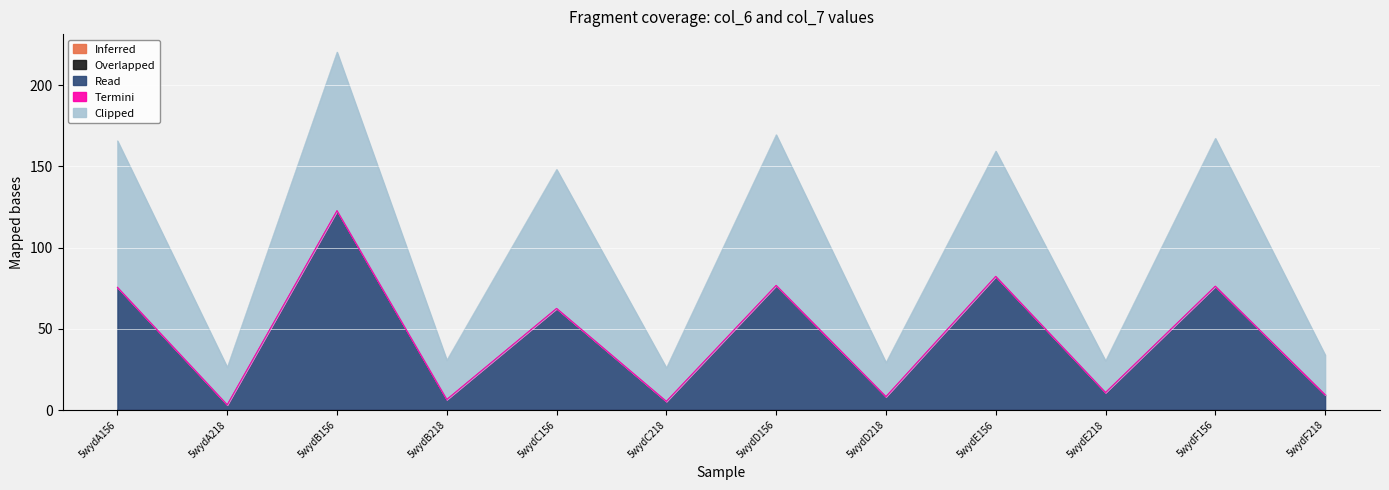

Which label corresponds to the largest value in the chart?

5wydB156